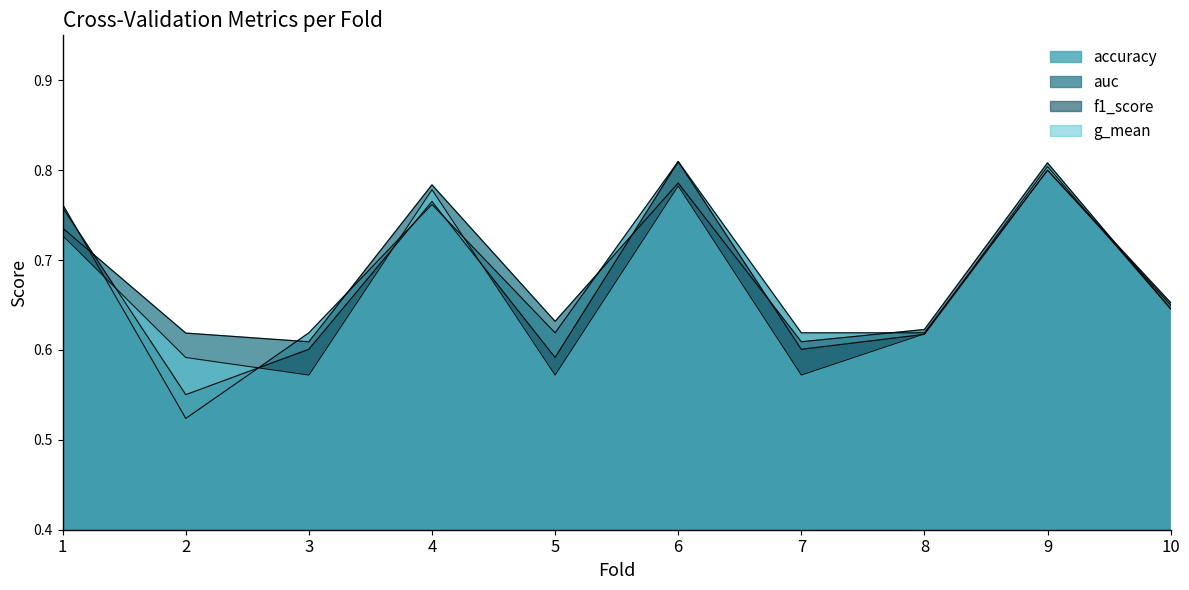

Which series has the widest spread of values?

accuracy